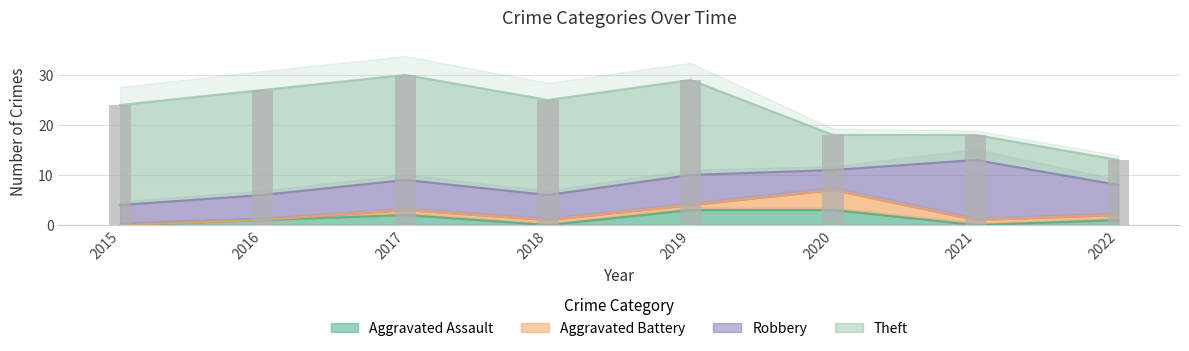

Between 2019 and 2022, which is larger?

2019